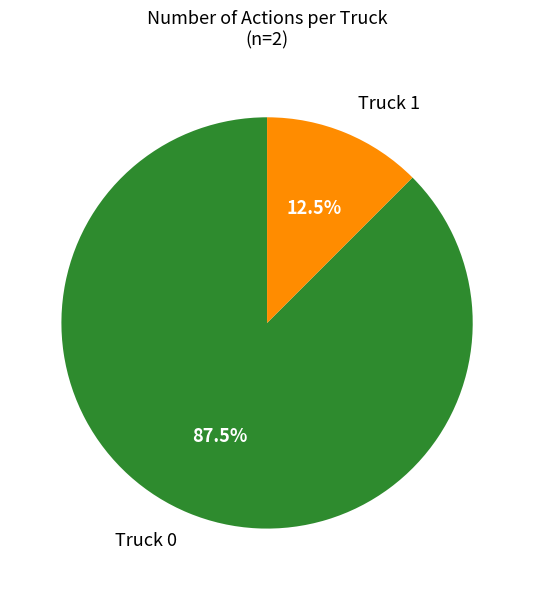

Is there any slice that represents more than half of the pie?

Yes